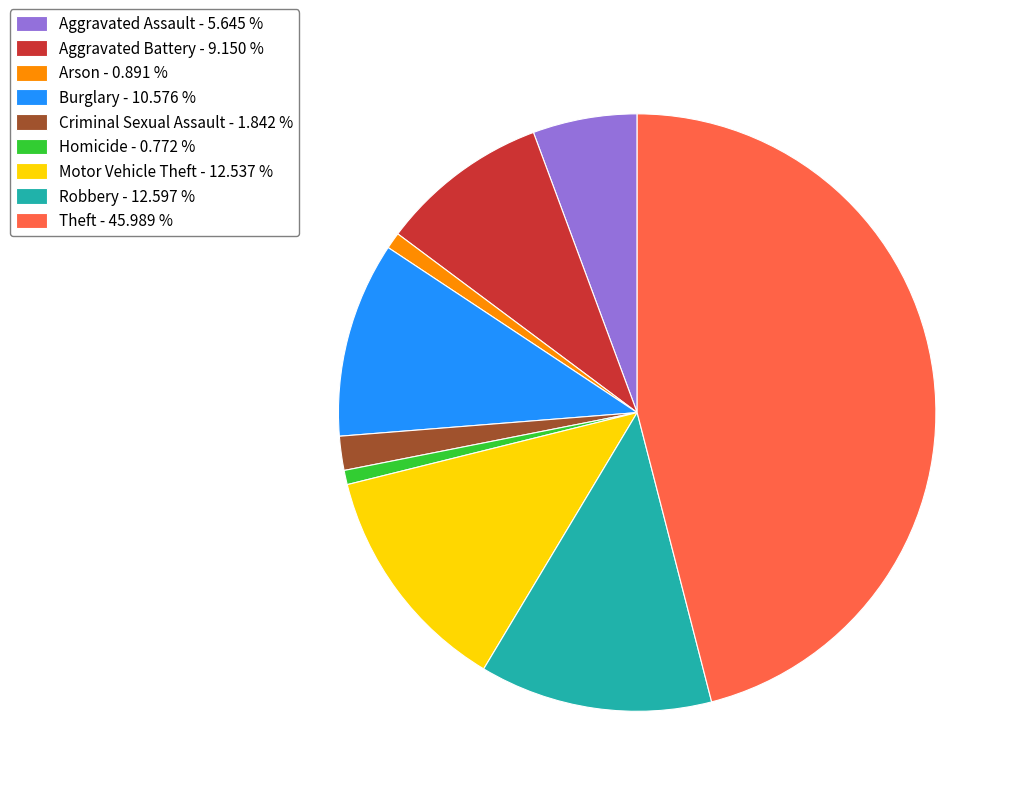

Does Robbery - 12.597 % account for over 50% of the chart?

No